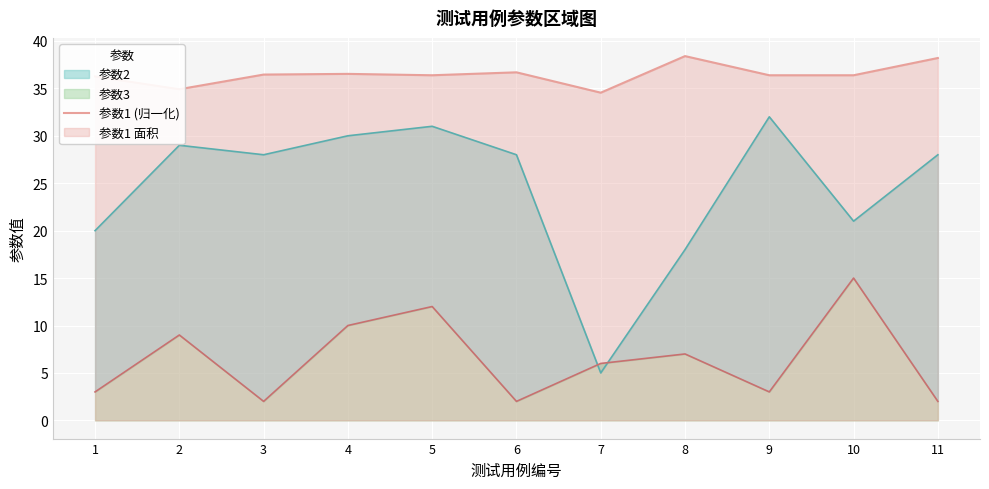

The 参数1 (归一化) series shows 36.5 at 4. True or false?

True